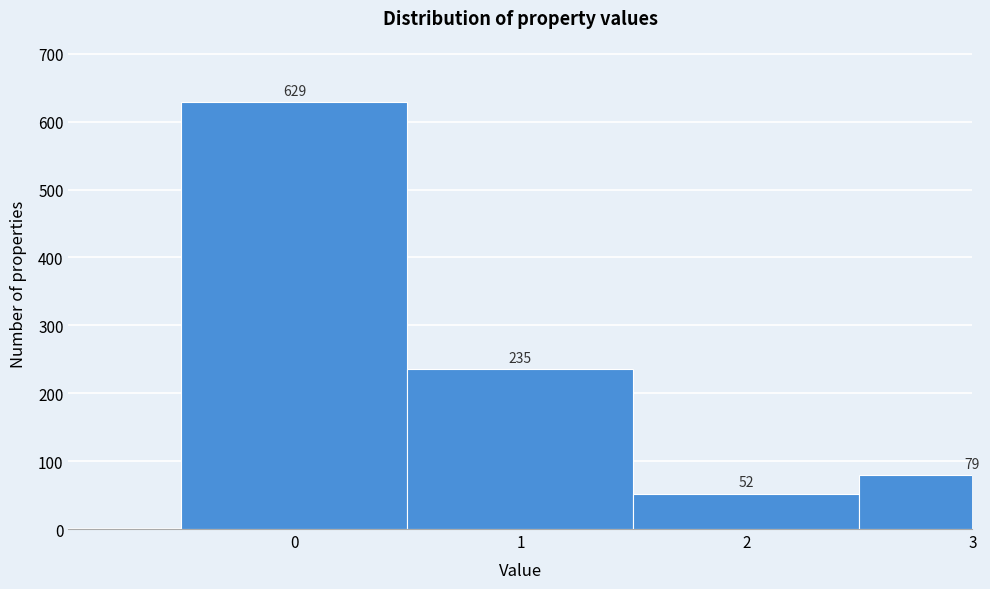

Reading left to right, what are all the values shown in this chart?

629	235	52	79